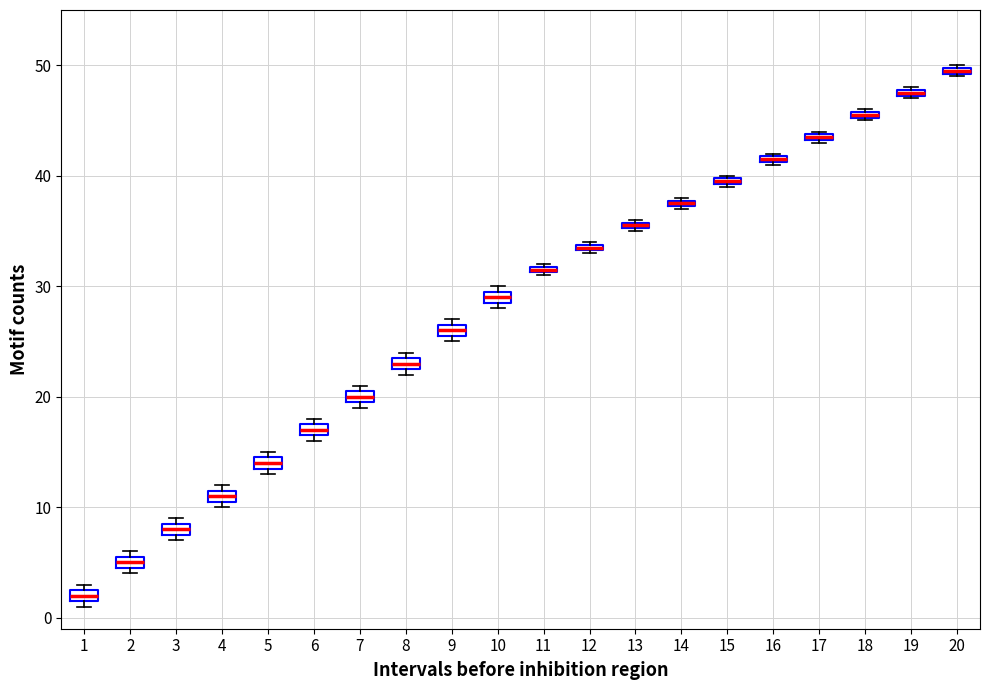

Which box's median line is the highest?

20